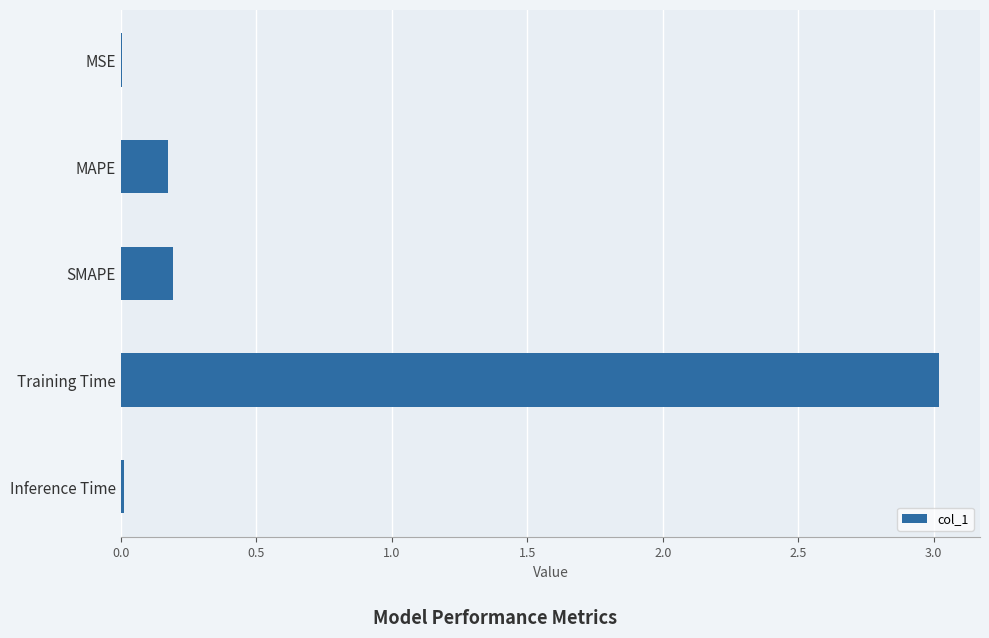

The chart shows a value of 0.2 at SMAPE. True or false?

True